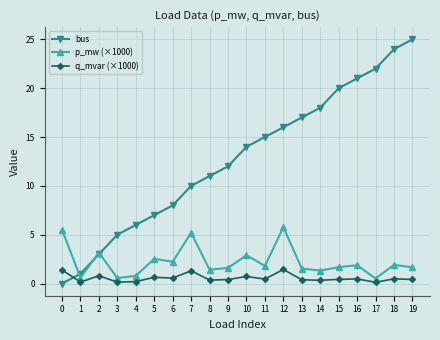

Between 5 and 10, which series saw the biggest shift?

bus